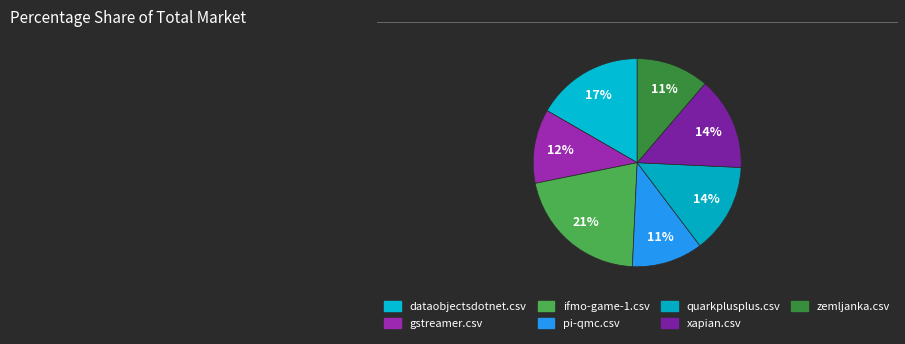

To the nearest percent, what is the difference between the largest and smallest slice percentages?

10%